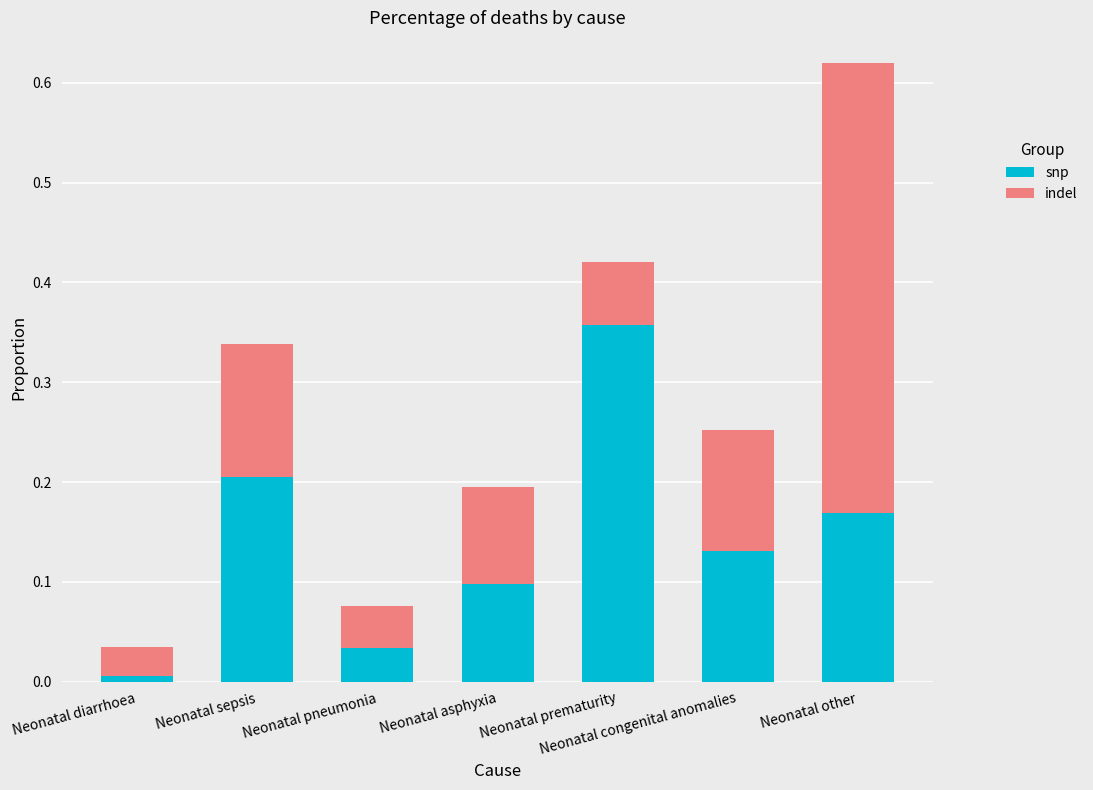

The snp series shows 0.1 at Neonatal congenital anomalies. True or false?

True